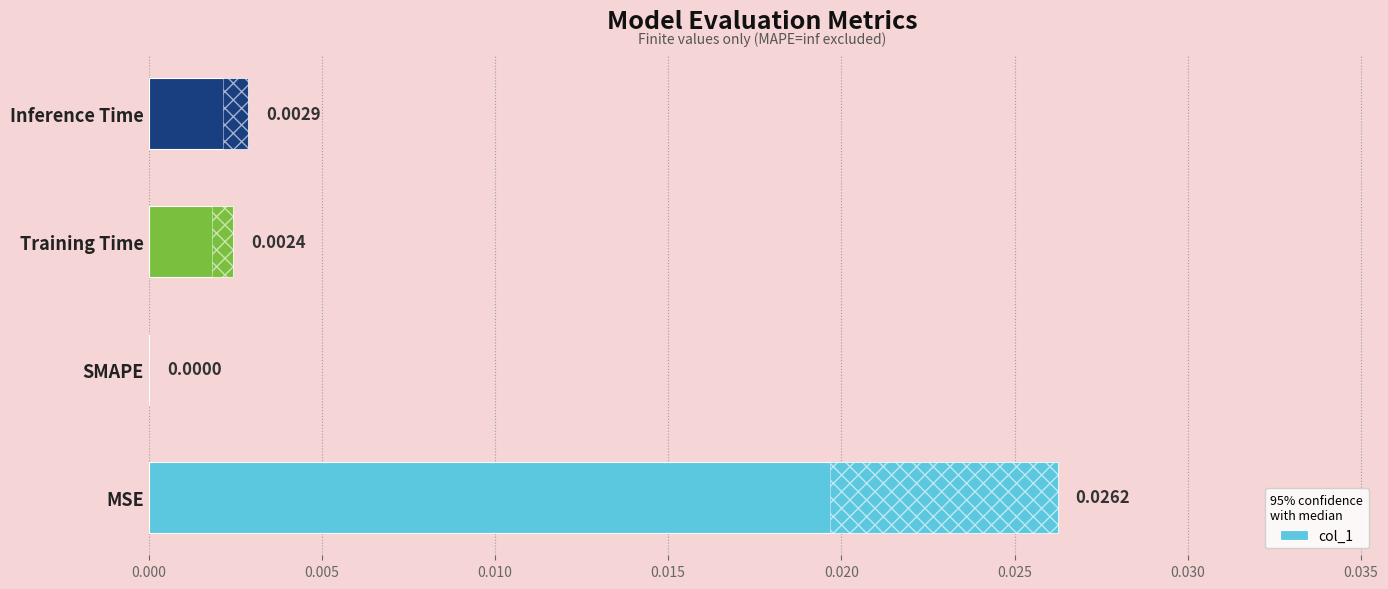

Between 0.015 and 0.005, which is larger?

0.015